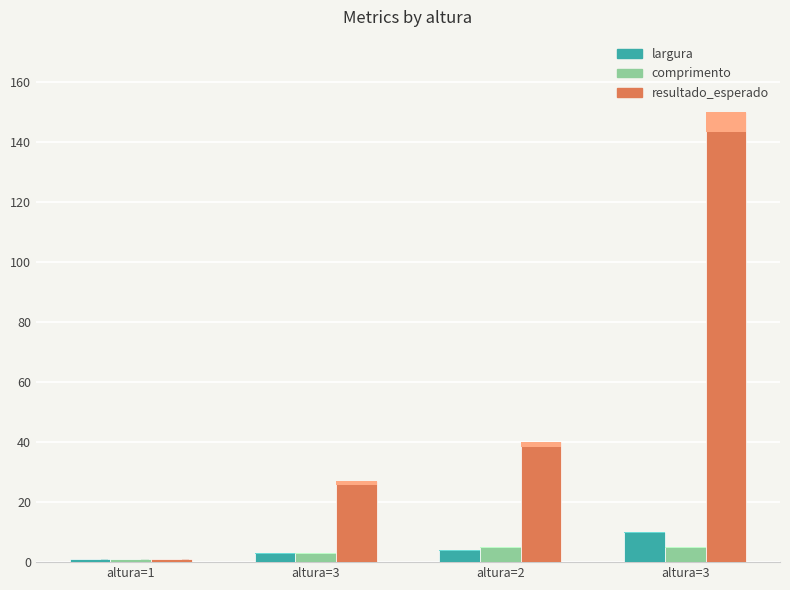

Reading right to left, what are all the values shown in this chart?

largura: 4=10	3=4	2=3	1=1
comprimento: 4=5	3=5	2=3	1=1
resultado_esperado: 4=150	3=40	2=27	1=1